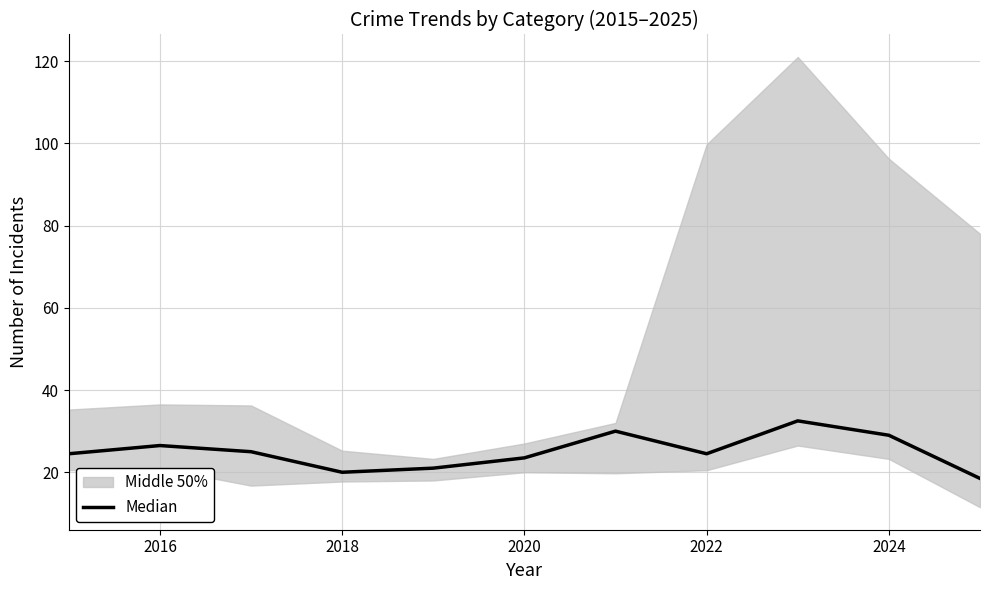

Reading left to right, extract all data points from this chart.

24.5	26.5	25.0	20.0	21.0	23.5	30.0	24.5	32.5	29.0	18.5